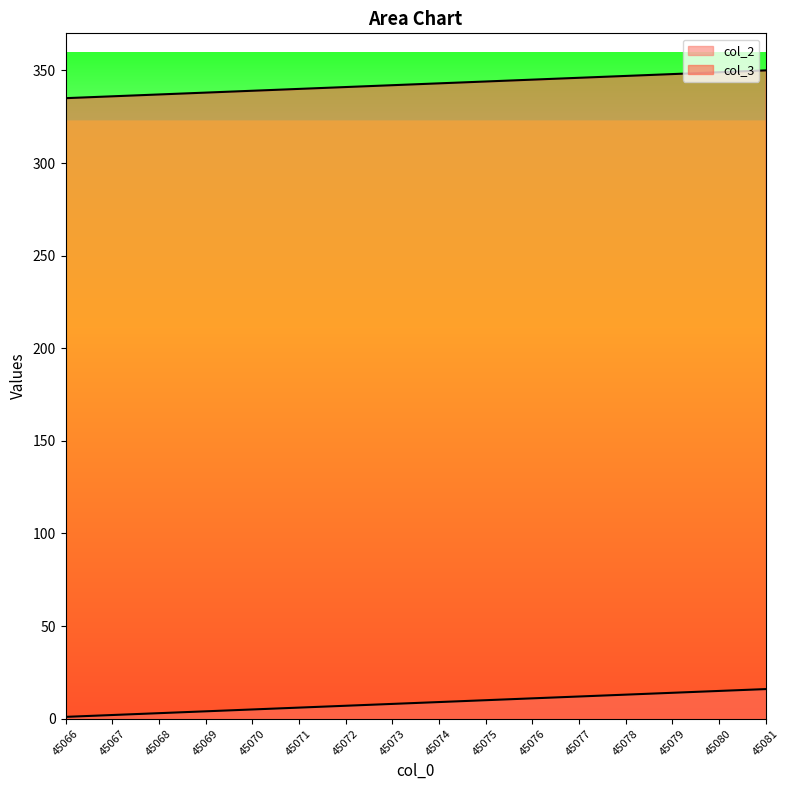

True or false: col_2 and col_3 intersect in this chart.

False